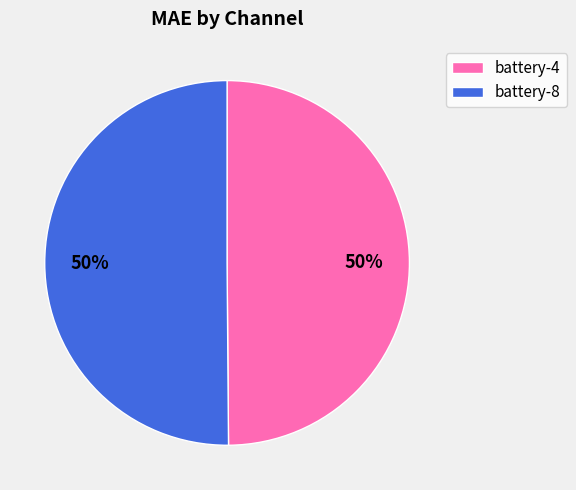

Count the number of slices in the pie.

2